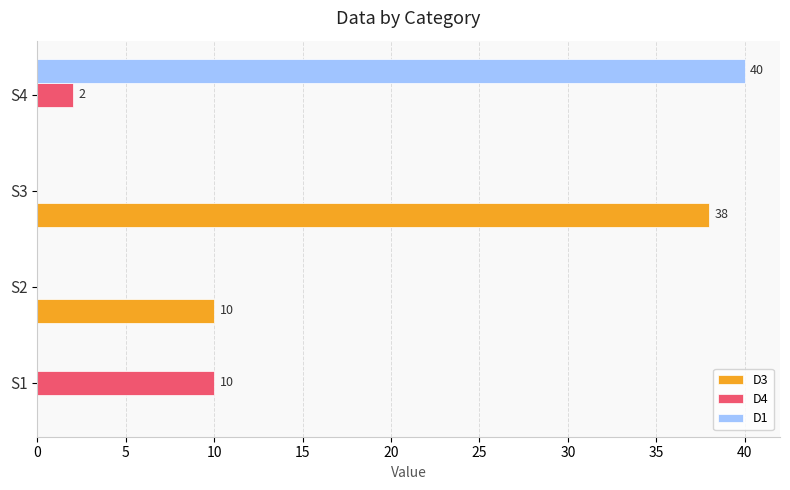

Where is D3 nearest to the value 19?

S2